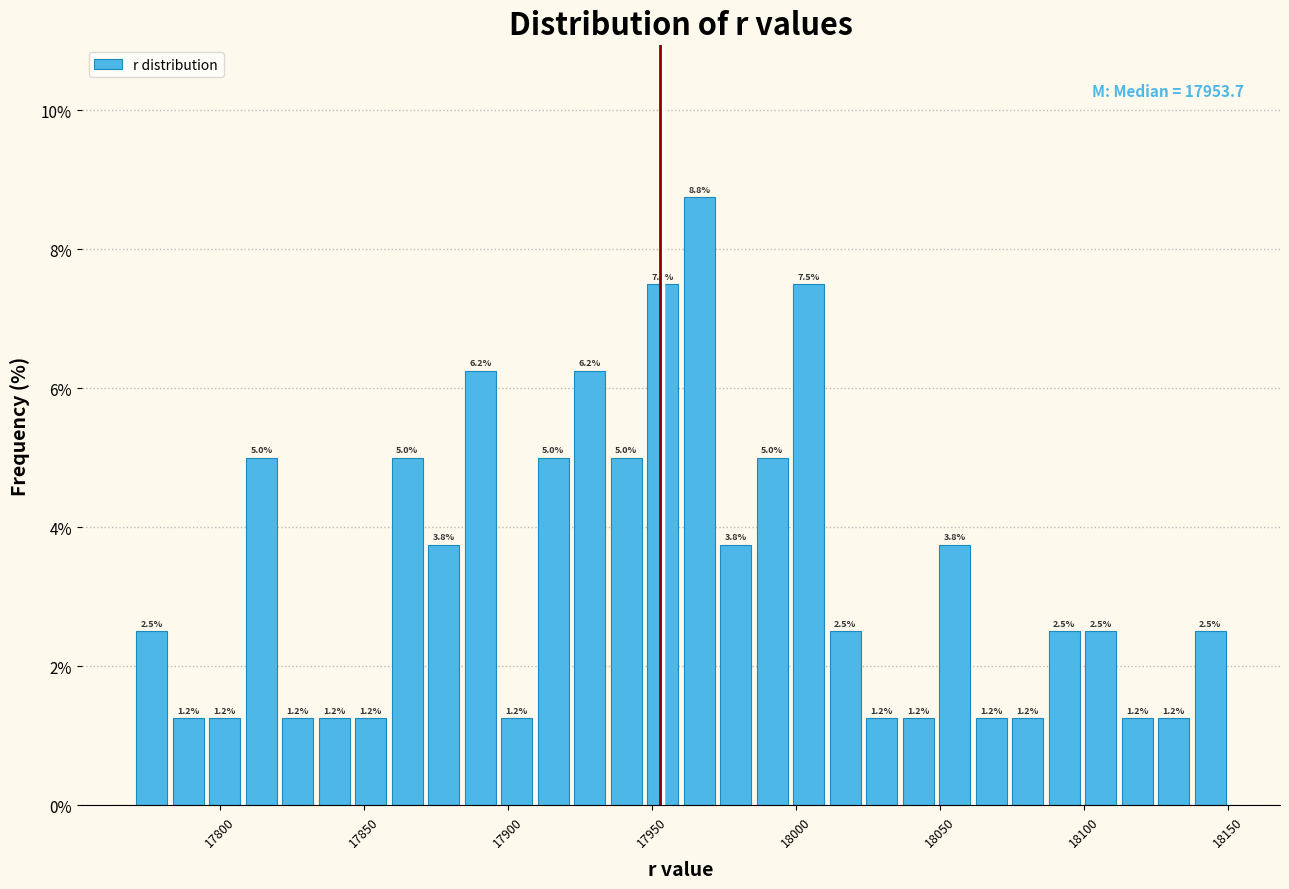

Read against the x-axis, roughly where is the centre of the tallest bar?

17965